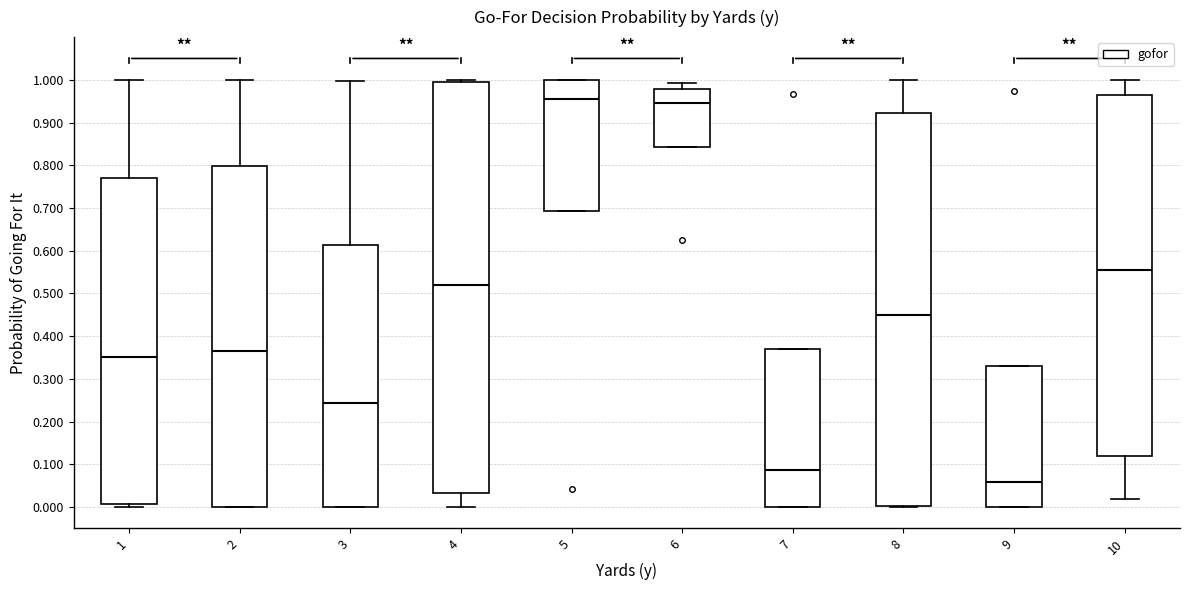

Reading left to right, transcribe this box plot: for each box, give where its median line is, the range the box spans, and where its two whiskers end, as read against the y-axis. The values are not printed on the chart, so give them approximately, as read against the axis.

1: median 0.35, box 0.01 to 0.77, whiskers 0.00 to 1.00
2: median 0.37, box 0.00 to 0.80, whiskers 0.00 to 1.00
3: median 0.24, box 0.00 to 0.61, whiskers 0.00 to 1.00
4: median 0.52, box 0.03 to 1.00, whiskers 0.00 to 1.00 (just above the box's upper edge)
5: median 0.95, box 0.69 to 1.00, whiskers 0.69 to 1.00
6: median 0.95, box 0.84 to 0.98, whiskers 0.84 to 0.99
7: median 0.09, box 0.00 to 0.37, whiskers 0.00 to 0.37
8: median 0.45, box 0.00 to 0.92, whiskers 0.00 to 1.00
9: median 0.06, box 0.00 to 0.33, whiskers 0.00 to 0.33
10: median 0.55, box 0.12 to 0.97, whiskers 0.02 to 1.00